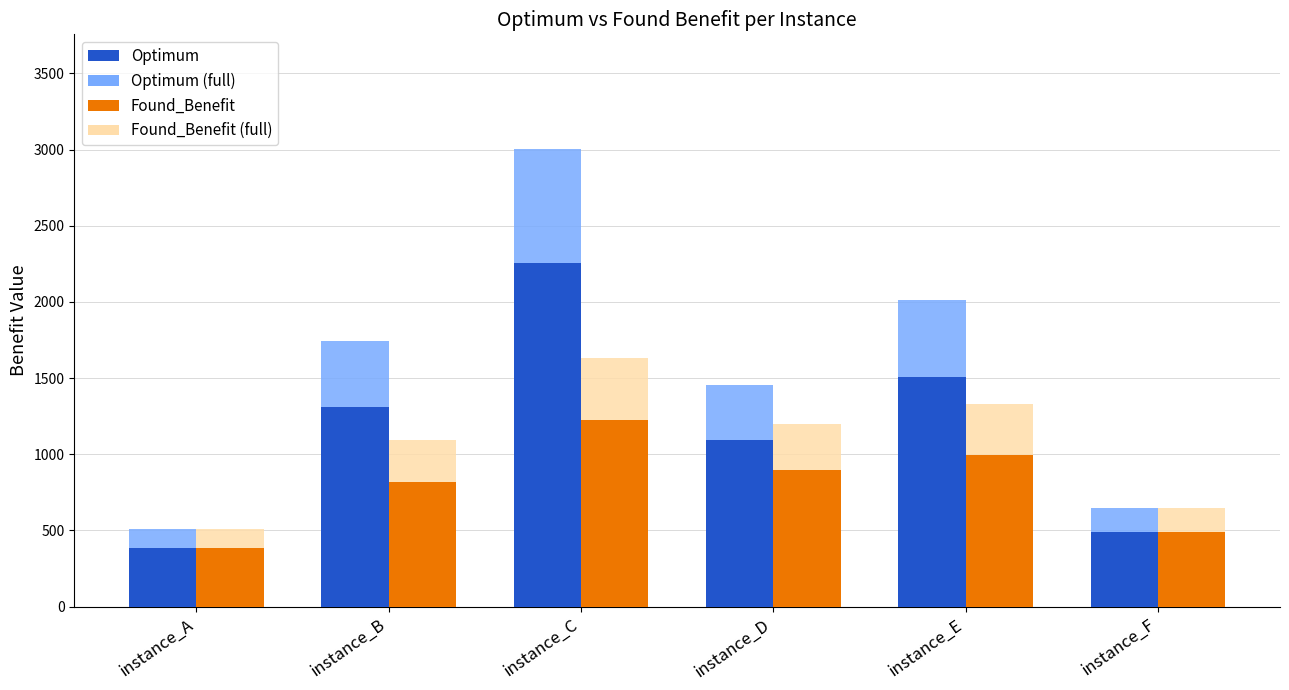

What is the total value across all series at instance_F?

2275.0